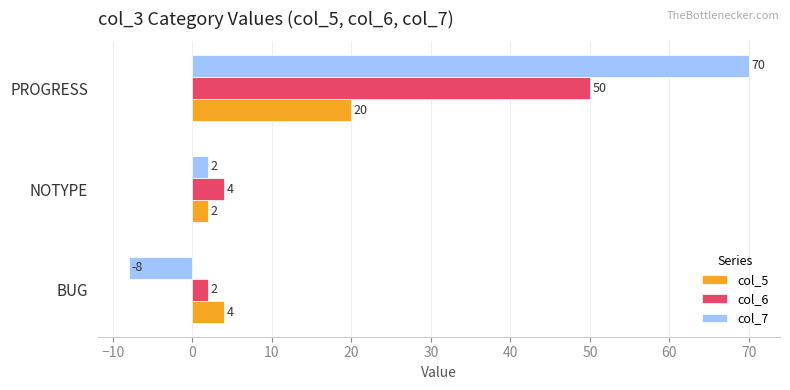

The value of col_7 at BUG is -8. True or false?

True